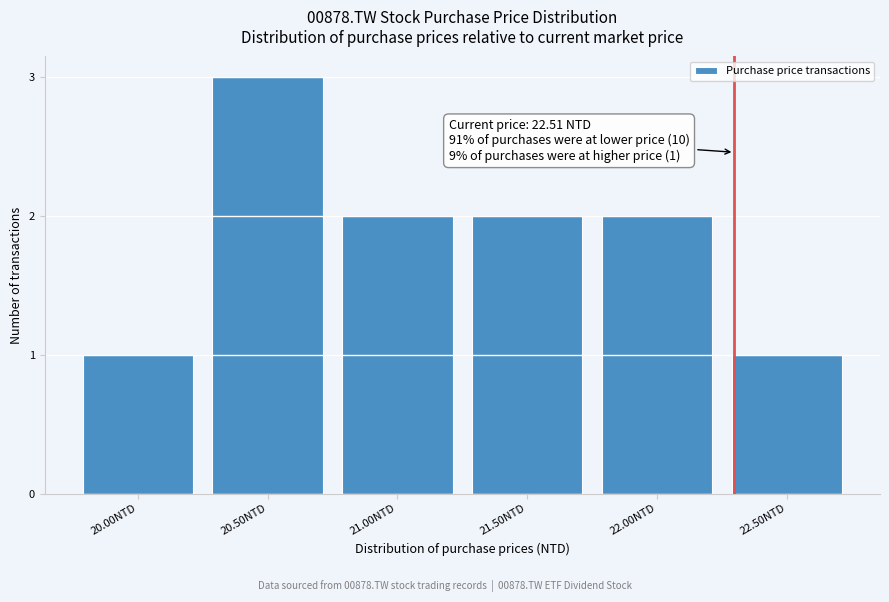

Reading left to right, list all the values displayed in this chart.

1	3	2	2	2	1